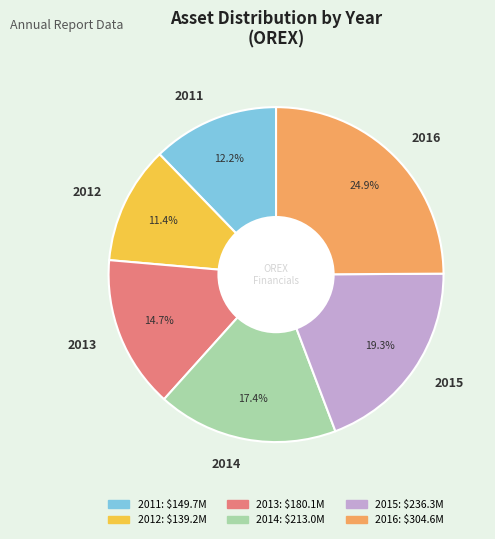

Is 2015 the majority of the pie?

No